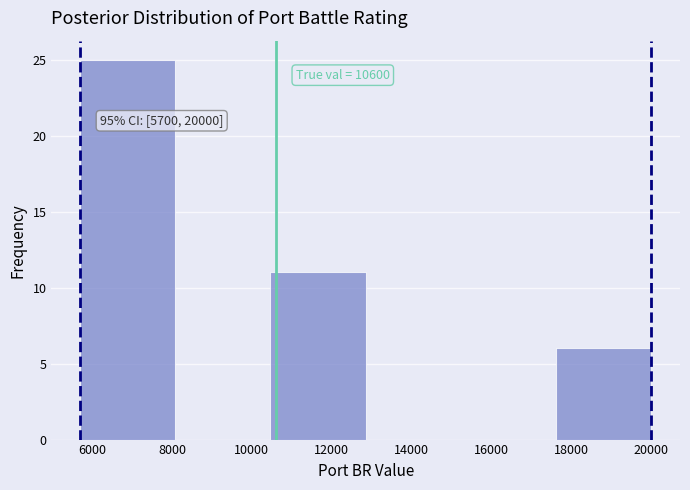

Over which range of the x-axis is the bar tallest?

5800 to 8000